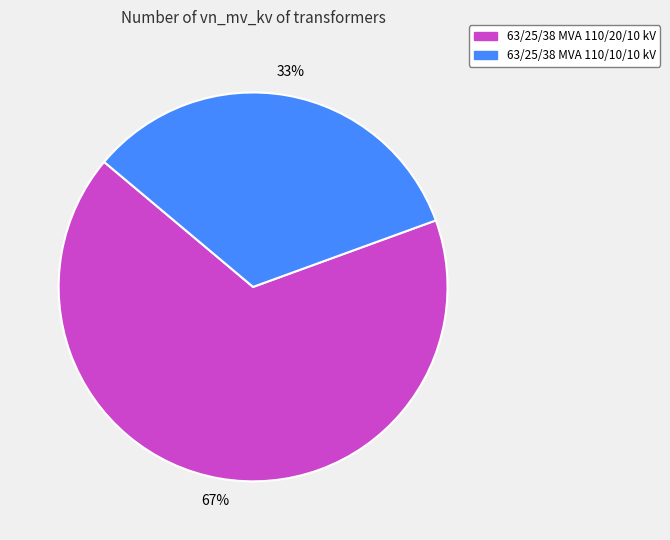

What is the smallest slice in the pie chart?

63/25/38 MVA 110/10/10 kV